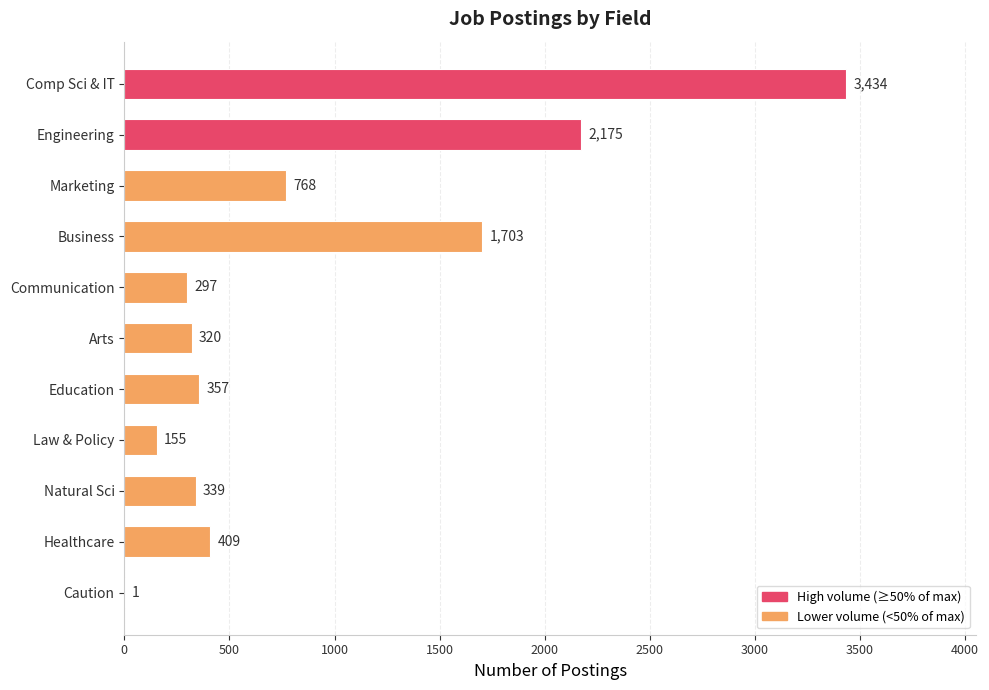

What is the change in value from Caution to Law & Policy?

+154